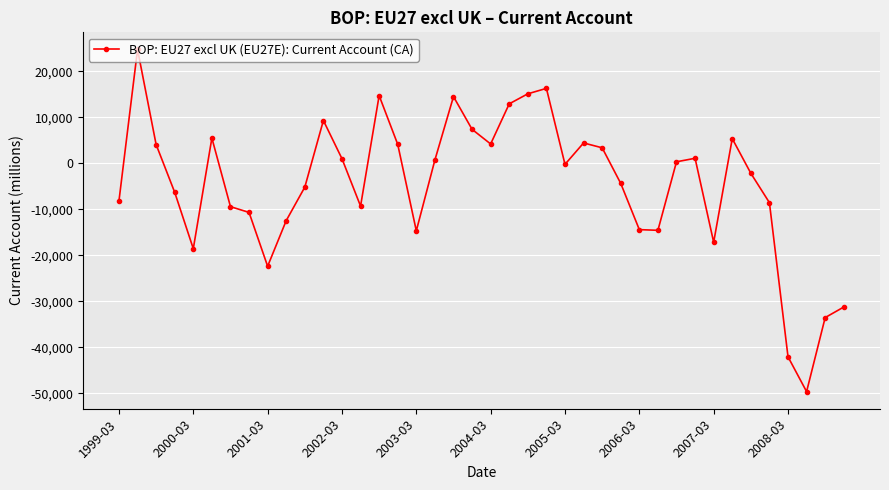

True or false: there are more than 0 points higher than both neighbors.

True